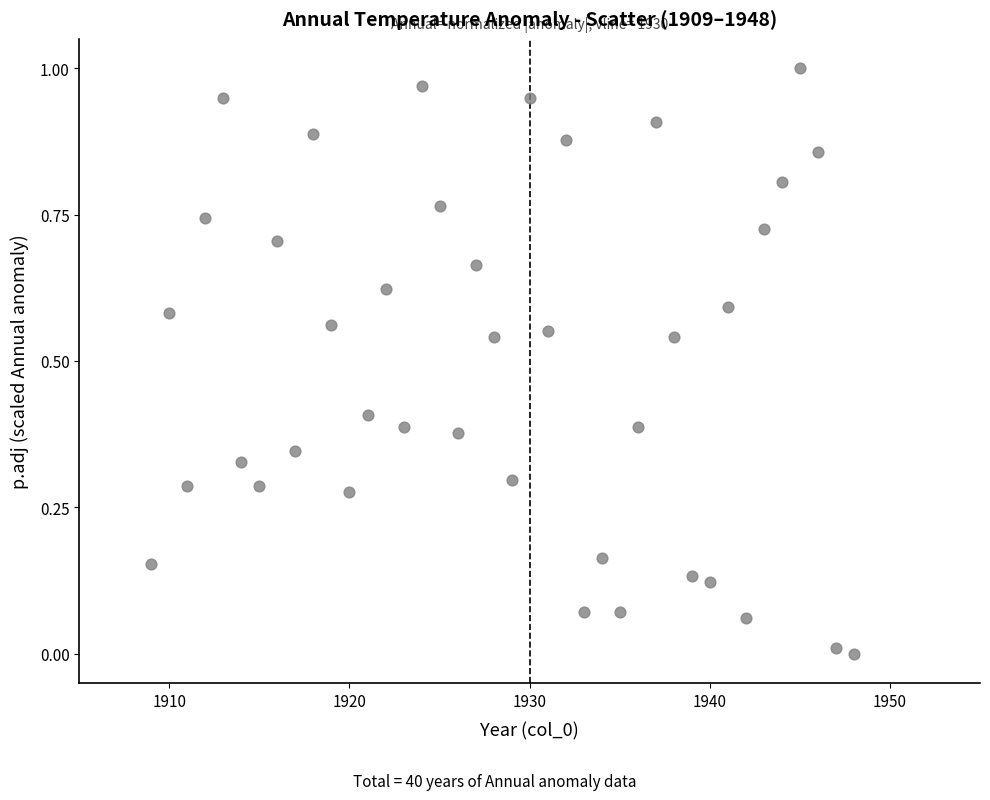

What is the range of X values (max minus min)?

39.0